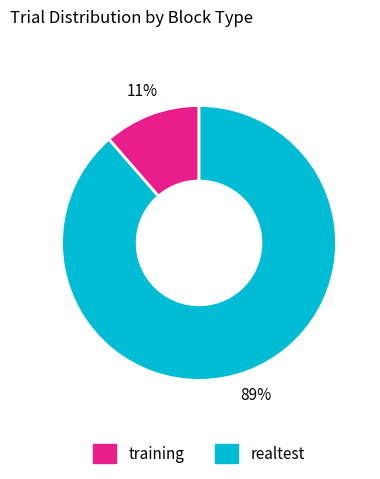

Which slice is the largest?

realtest